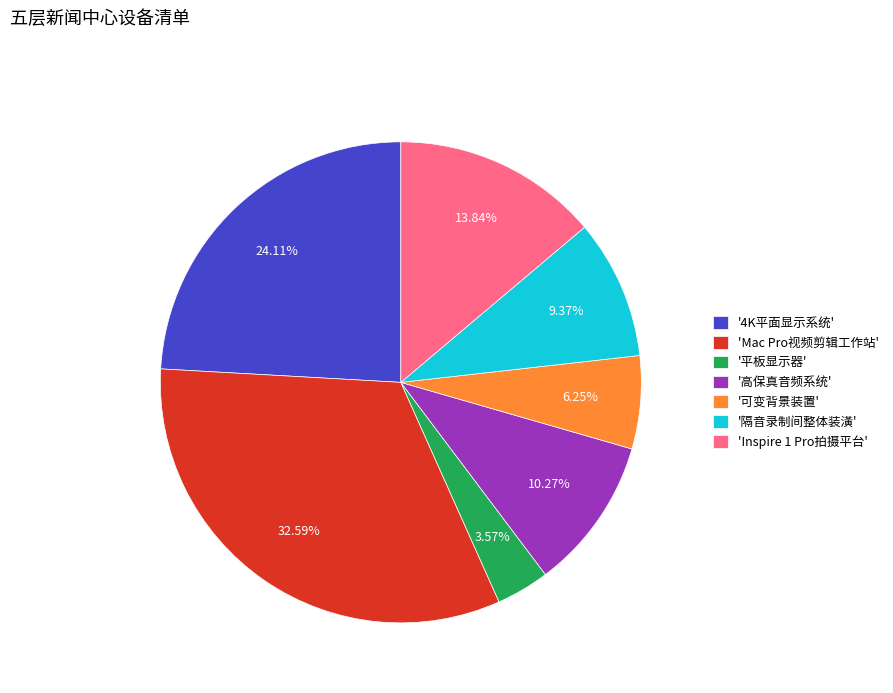

How many slices are in this pie chart?

7